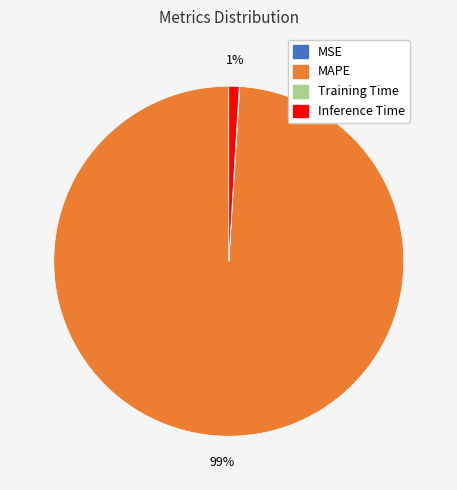

Does any single category account for the majority?

Yes